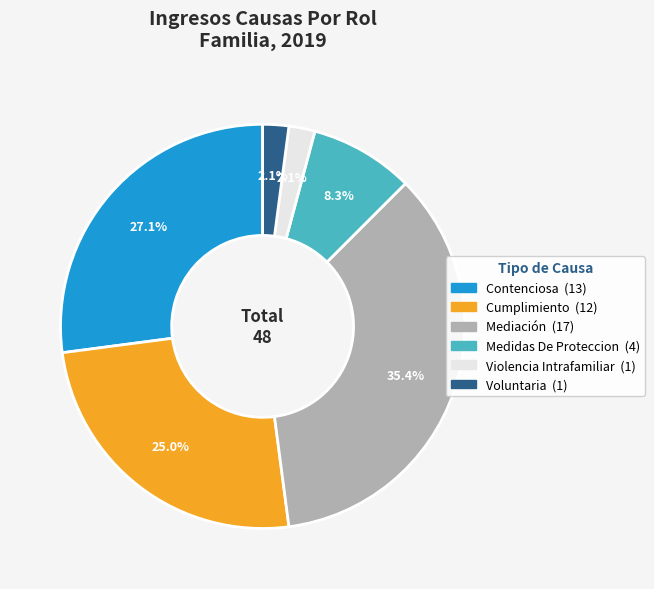

To the nearest percent, what is the average slice percentage?

17%